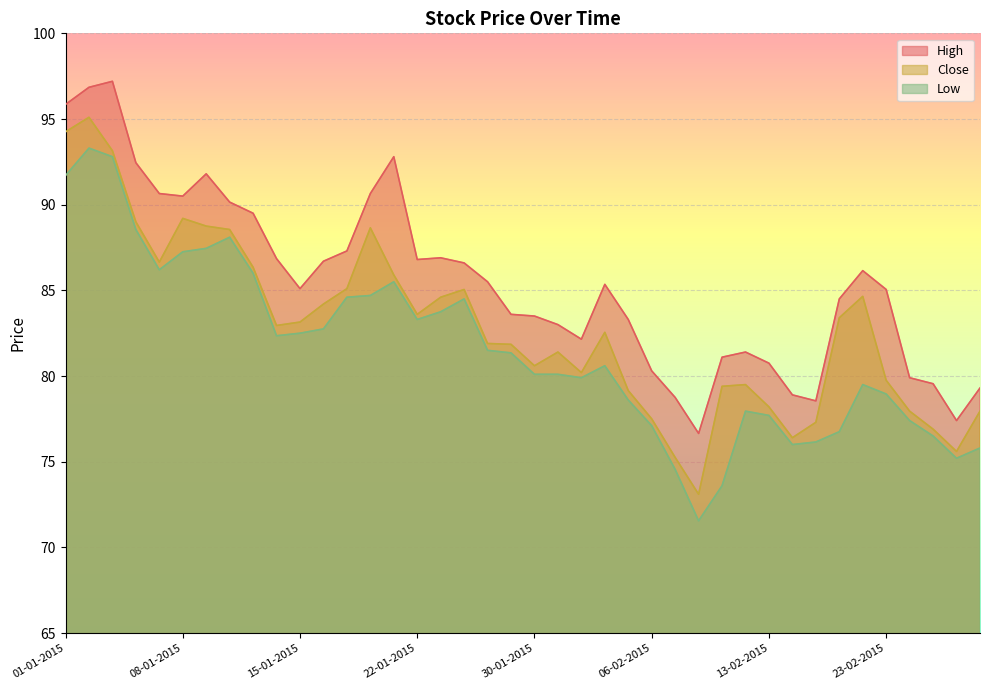

What is the difference between the highest and lowest values at 13-02-2015?

3.0